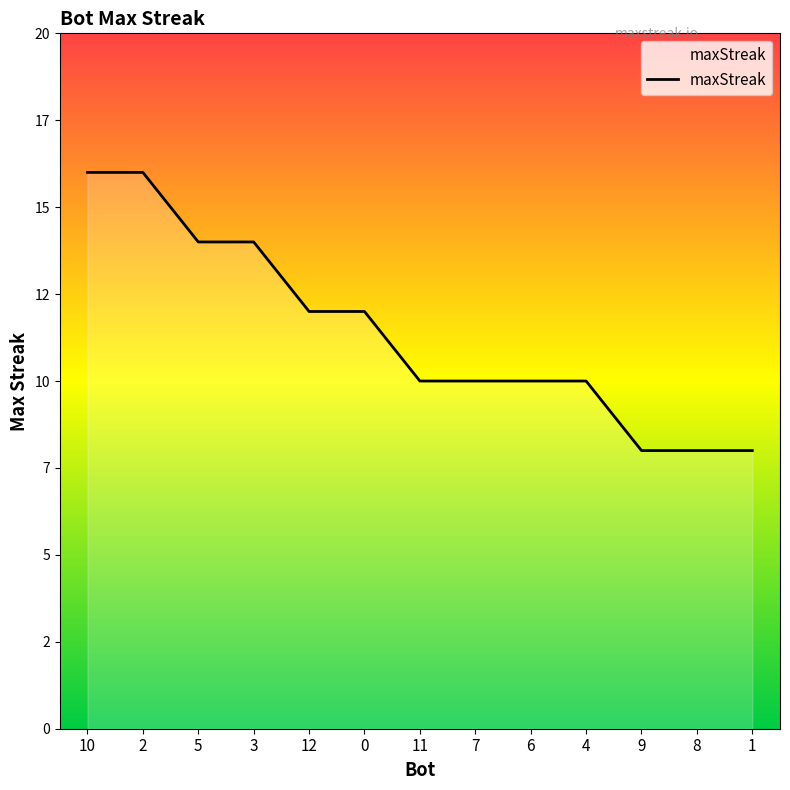

List the labels in order of value, largest first.

10, 2, 5, 3, 12, 0, 11, 7, 6, 4, 9, 8, 1